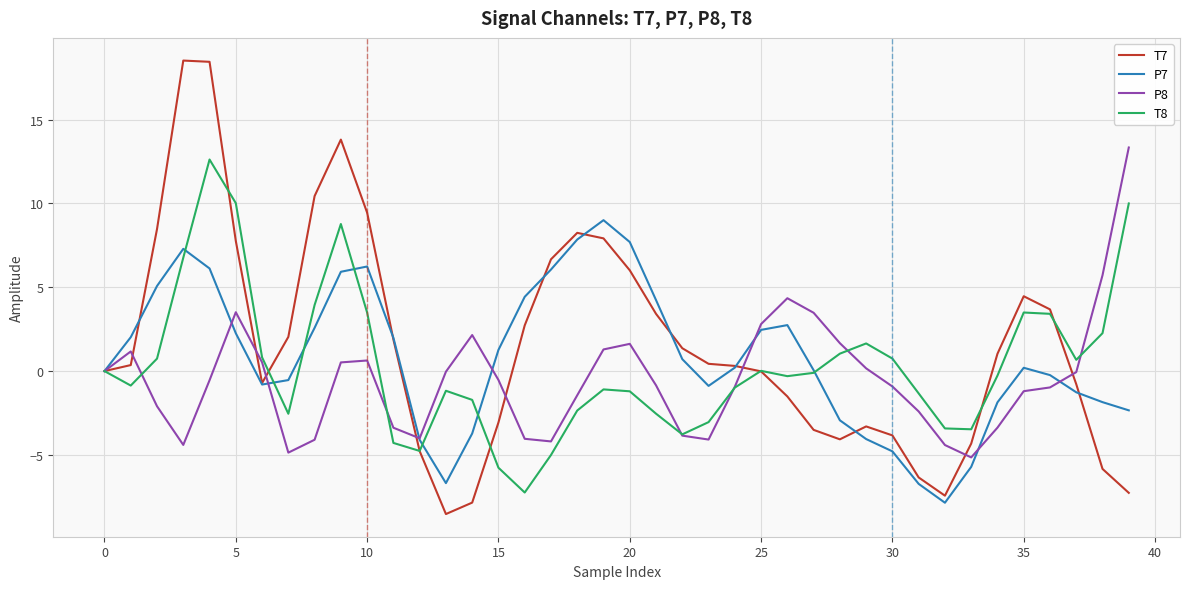

How many series are shown in this chart?

4